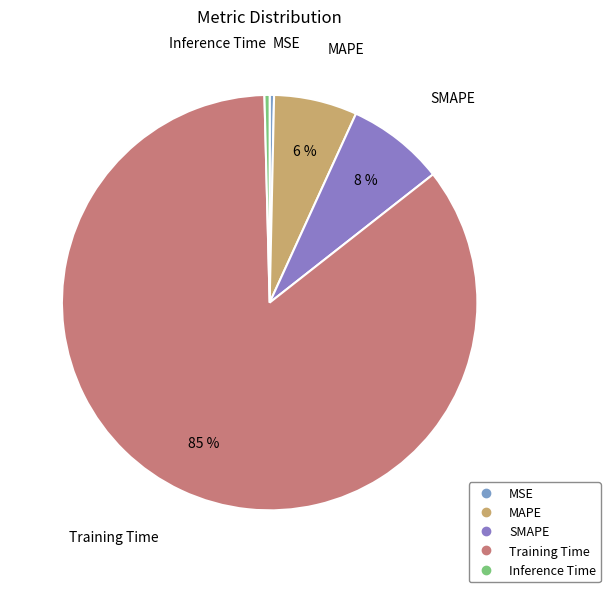

Is it true that MSE is 0% of the pie?

True